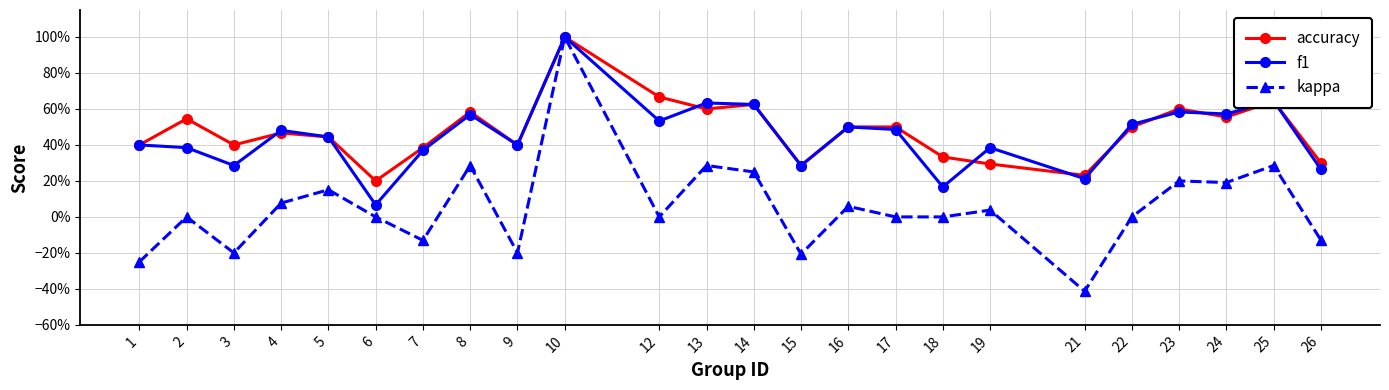

Reading left to right, transcribe all the data shown in this chart.

accuracy: 1=0.4	2=0.5	3=0.4	4=0.5	5=0.4	6=0.2	7=0.4	8=0.6	9=0.4	10=1.0	12=0.7	13=0.6	14=0.6	15=0.3	16=0.5	17=0.5	18=0.3	19=0.3	21=0.2	22=0.5	23=0.6	24=0.6	25=0.6	26=0.3
f1: 1=0.4	2=0.4	3=0.3	4=0.5	5=0.4	6=0.1	7=0.4	8=0.6	9=0.4	10=1.0	12=0.5	13=0.6	14=0.6	15=0.3	16=0.5	17=0.5	18=0.2	19=0.4	21=0.2	22=0.5	23=0.6	24=0.6	25=0.6	26=0.3
kappa: 1=-0.2	2=0.0	3=-0.2	4=0.1	5=0.2	6=0.0	7=-0.1	8=0.3	9=-0.2	10=1.0	12=0.0	13=0.3	14=0.2	15=-0.2	16=0.1	17=0.0	18=0.0	19=0.0	21=-0.4	22=0.0	23=0.2	24=0.2	25=0.3	26=-0.1